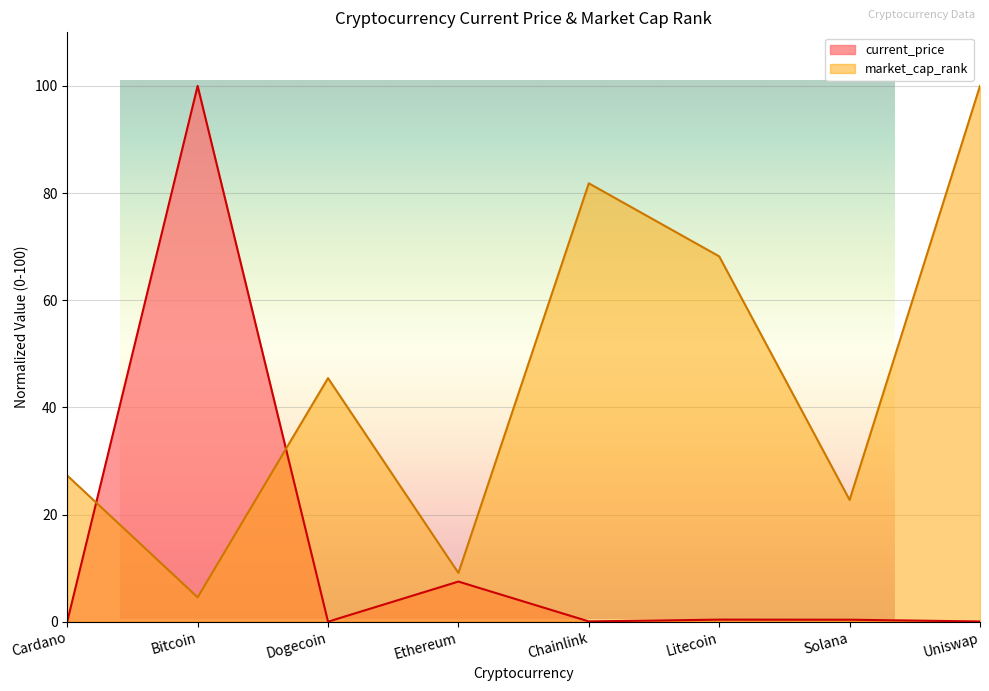

Is it true that market_cap_rank equals 4.5 at Bitcoin?

True